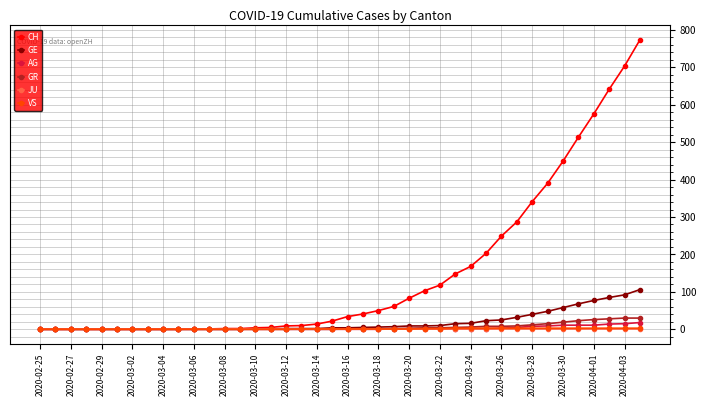

Which series has the largest total across all categories?

CH